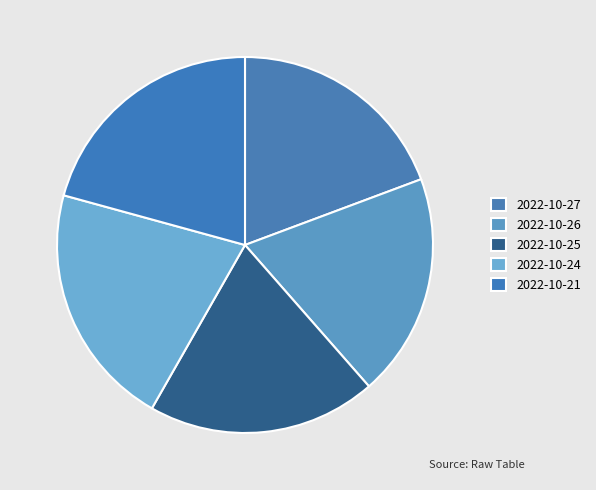

Is it true that 2022-10-25 is 10% of the pie?

False